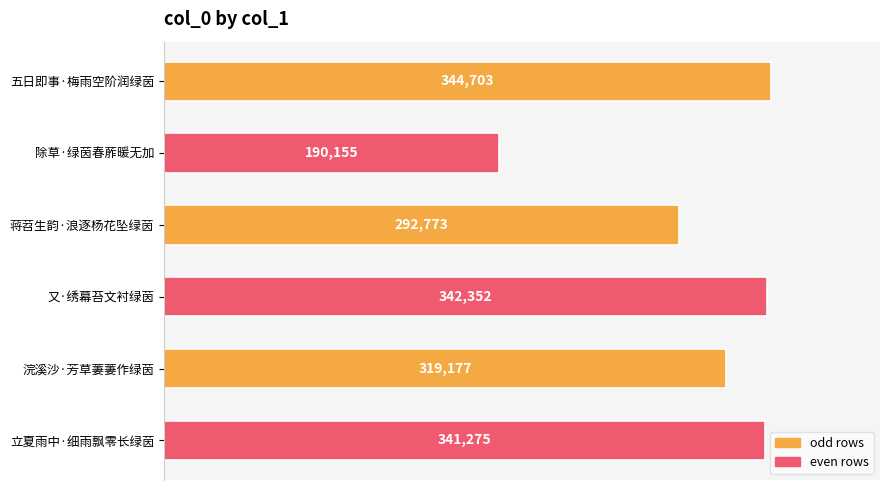

Count the number of categories in the chart.

6